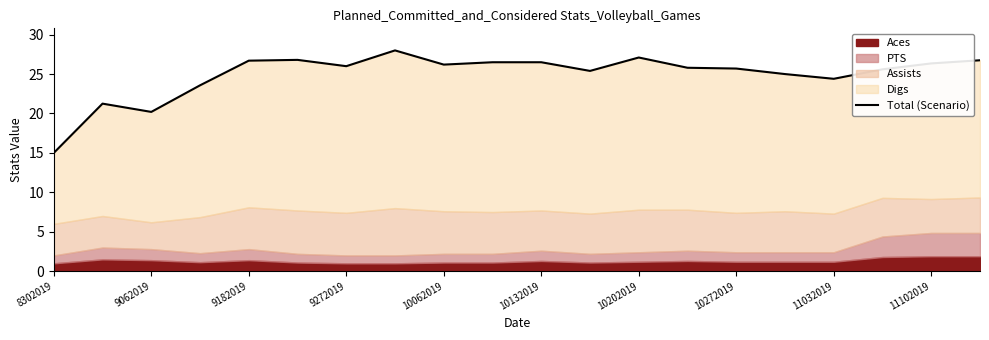

The chart shows a value of 25.4 at 11. True or false?

True